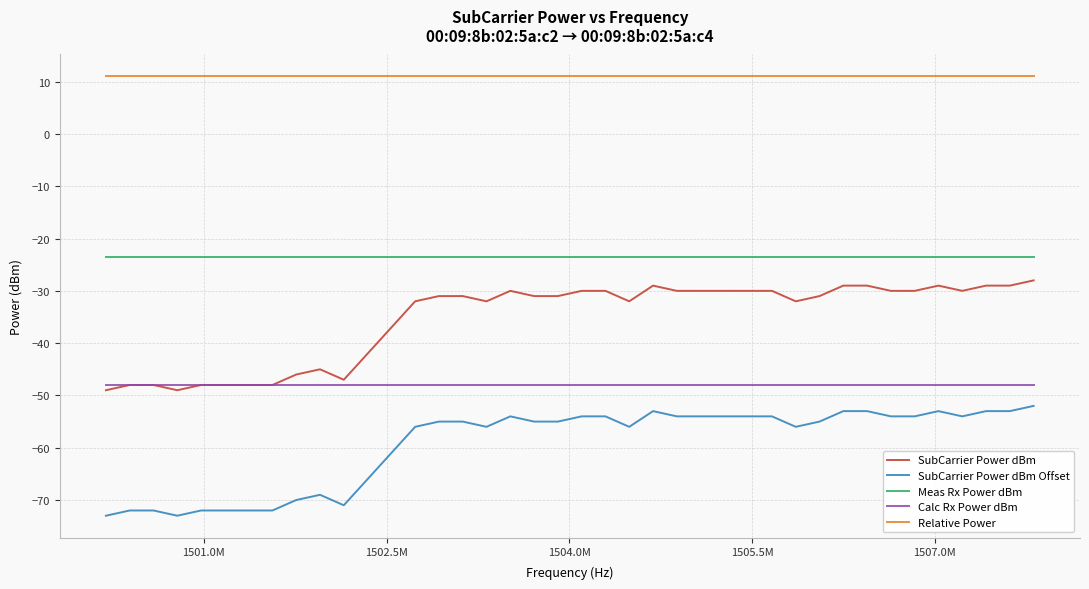

Which series has the largest total across all categories?

Relative Power